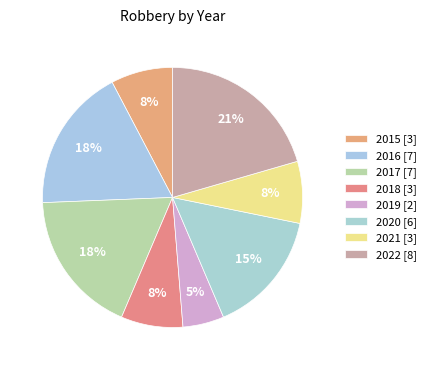

Rank the categories by value from lowest to highest.

2019, 2015, 2018, 2021, 2020, 2016, 2017, 2022